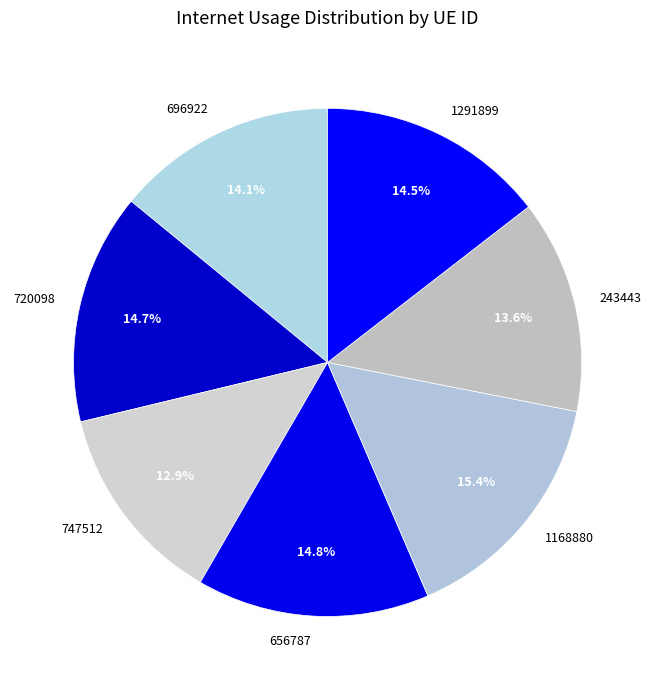

What is the ratio of the value at 656787 to the value at 747512?

1.1